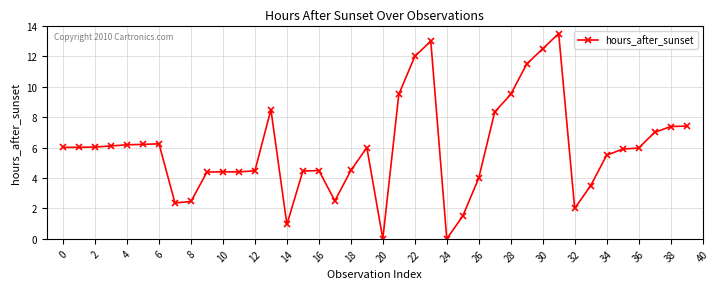

Does the chart have visible grid lines?

Yes